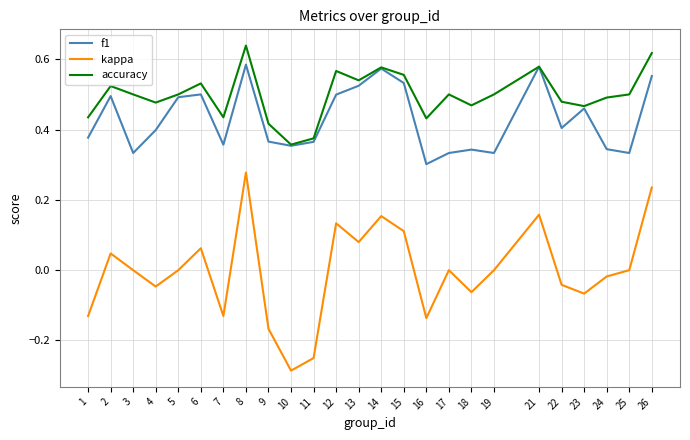

At which category does the chart reach its peak across all series?

8